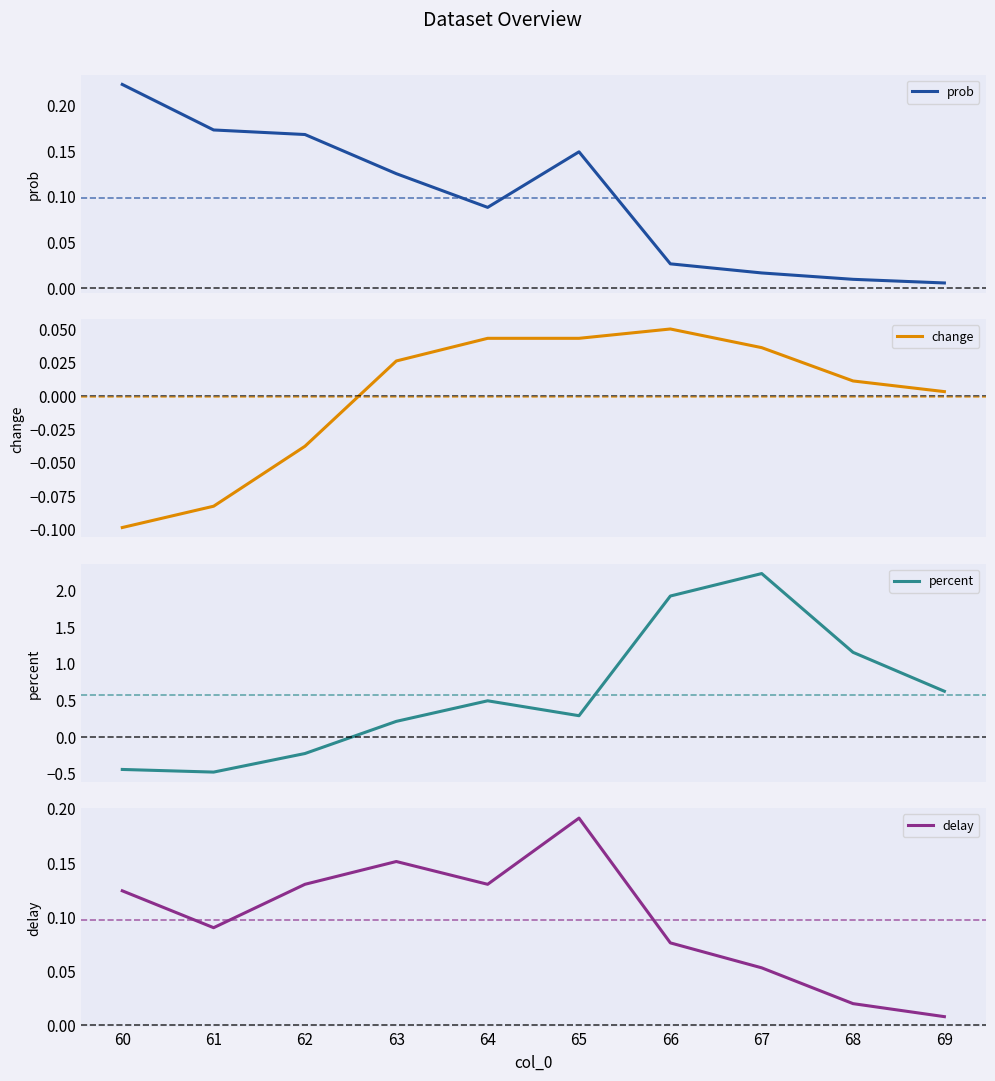

Reading left to right, transcribe all the data shown in this chart.

prob: 0.2	0.2	0.2	0.1	0.1	0.1	0.0	0.0	0.0	0.0
change: -0.1	-0.1	-0.0	0.0	0.0	0.0	0.1	0.0	0.0	0.0
percent: -0.4	-0.5	-0.2	0.2	0.5	0.3	1.9	2.2	1.1	0.6
delay: 0.1	0.1	0.1	0.2	0.1	0.2	0.1	0.1	0.0	0.0